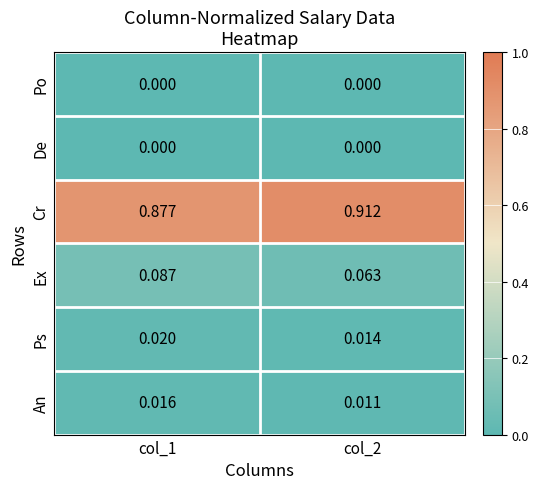

Which series has the widest spread of values?

Cr